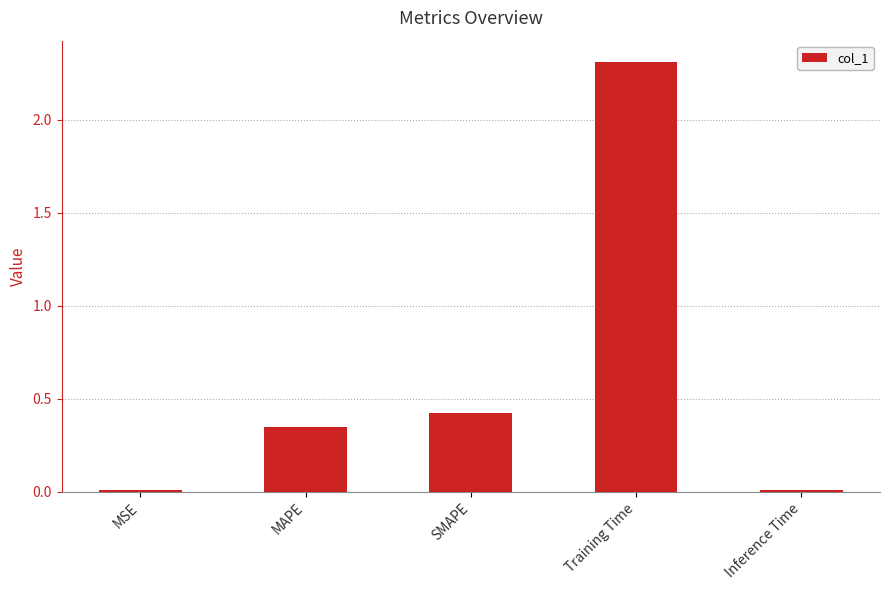

Is it true that the value at MAPE is 0.5?

False